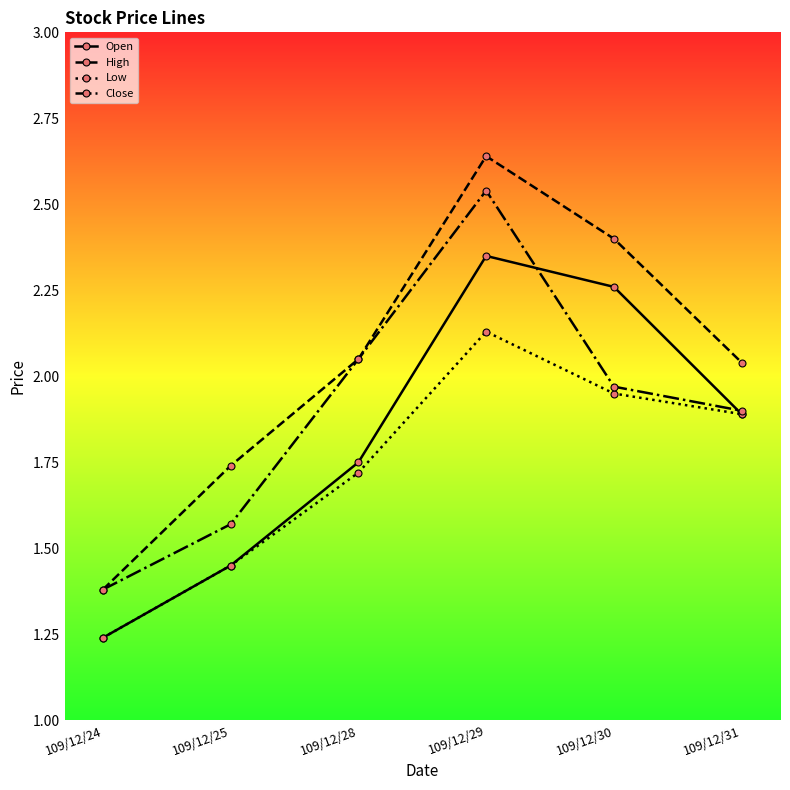

How many interior local peaks does the Close series have?

1